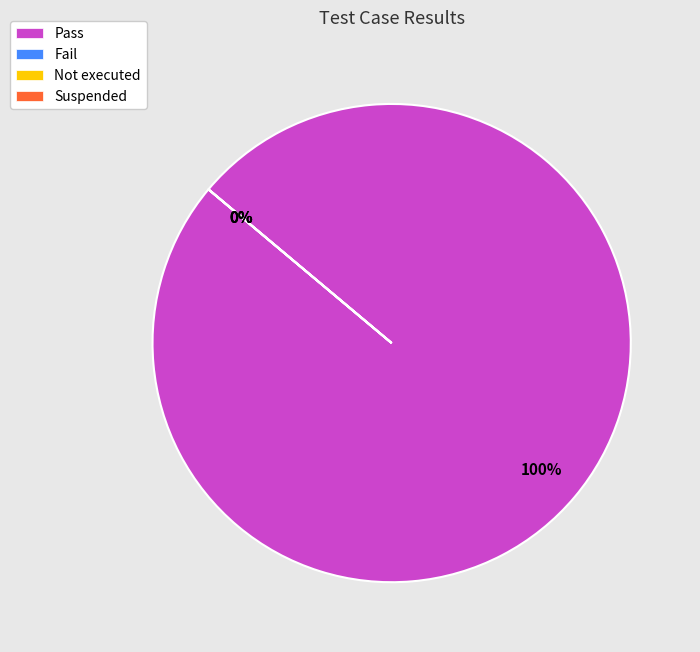

Is there any slice that represents more than half of the pie?

Yes